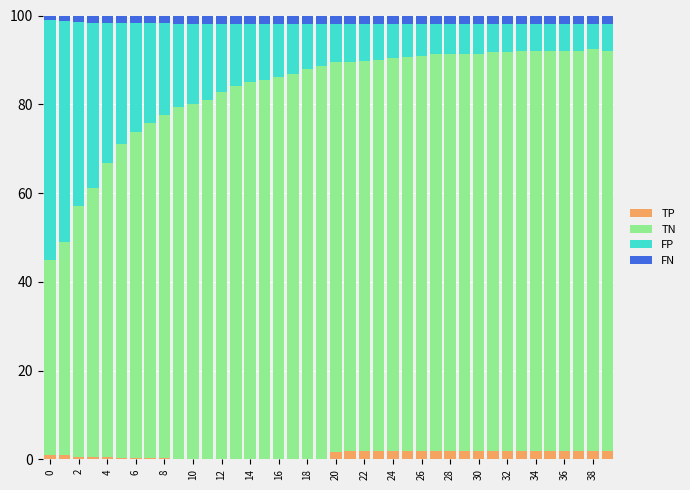

Are the bars horizontal?

No